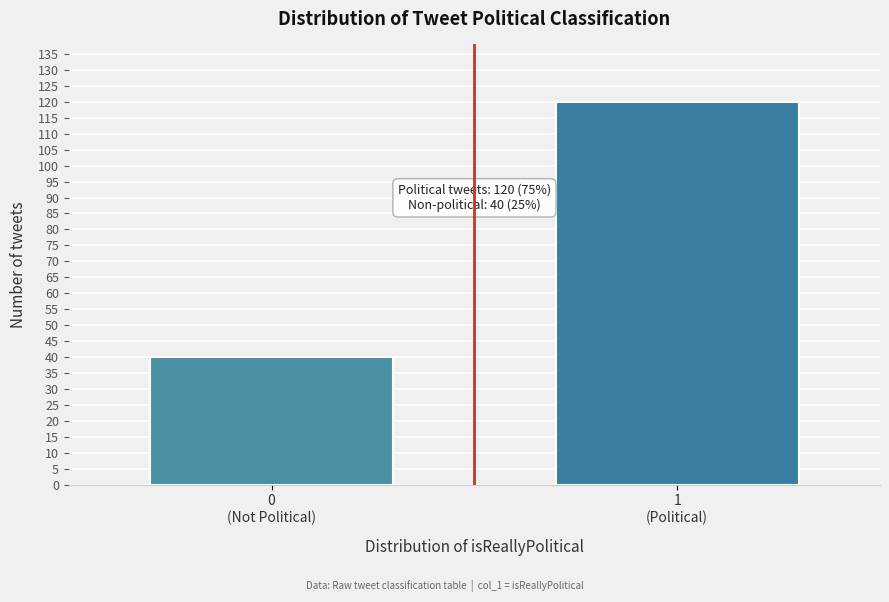

Reading left to right, what are all the values shown in this chart?

40	120